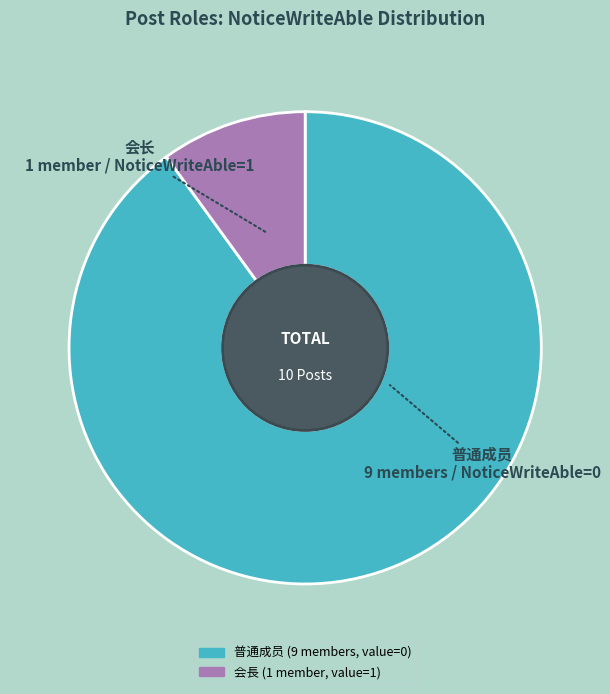

Which has a higher value, 普通成员 or 会长?

普通成员